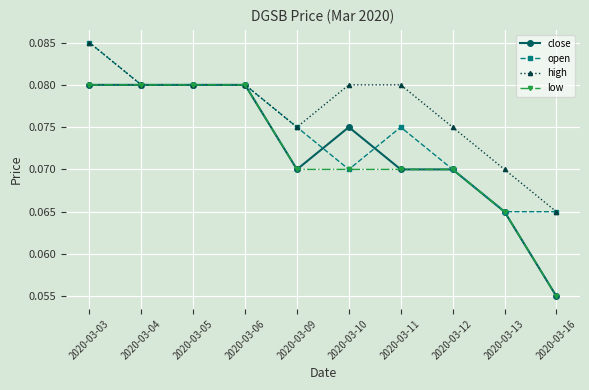

At which label does open reach its peak?

2020-03-03